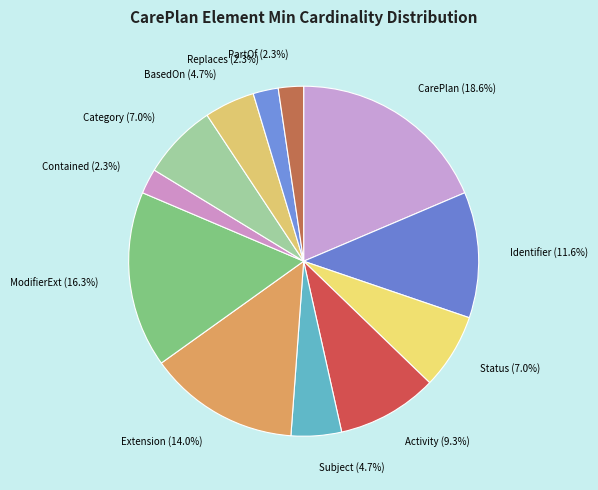

Does any single category account for the majority?

No